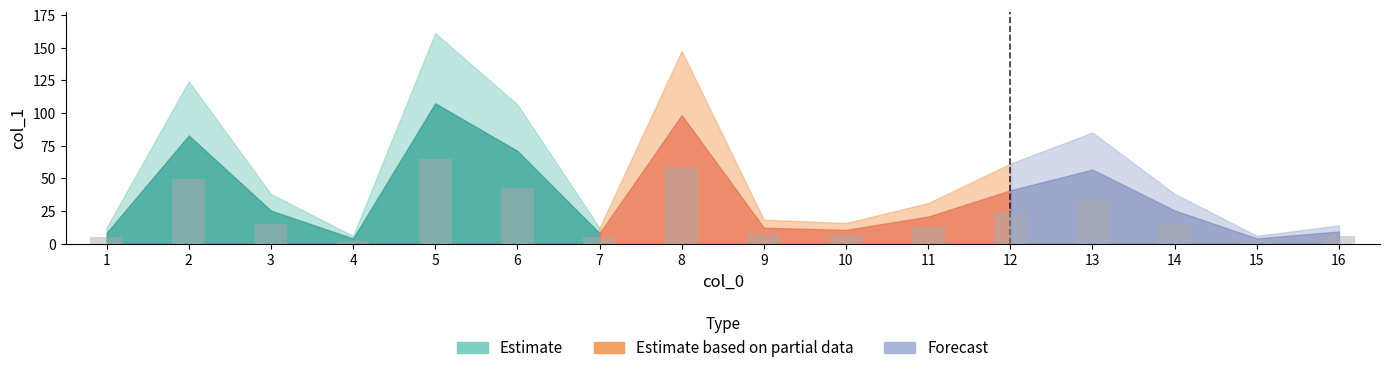

Approximately how many times larger is the value at 8 compared to 5?

0.9